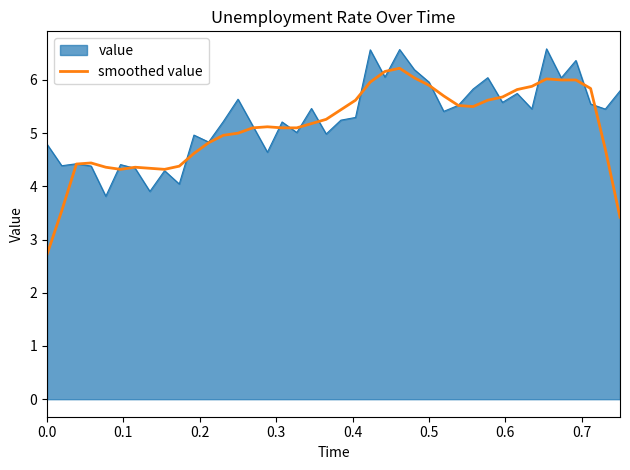

Which series has the widest spread of values?

smoothed value